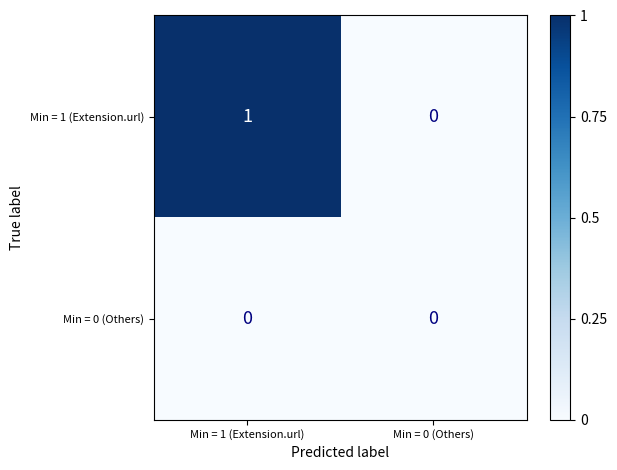

Which category has the highest value in the Min = 1 (Extension.url) series?

Min = 1 (Extension.url)